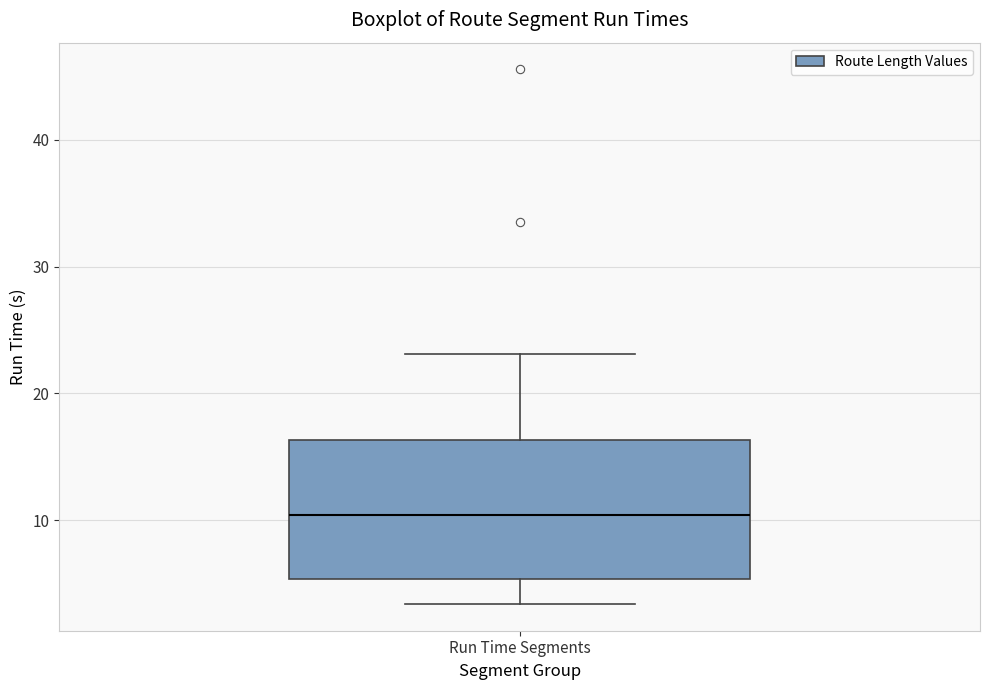

Transcribe this box plot: give where the median line is, the range the box spans, and where the two whiskers end, as read against the y-axis. The values are not printed on the chart, so give them approximately, as read against the axis.

median 10, box 5 to 16, whiskers 3 to 23